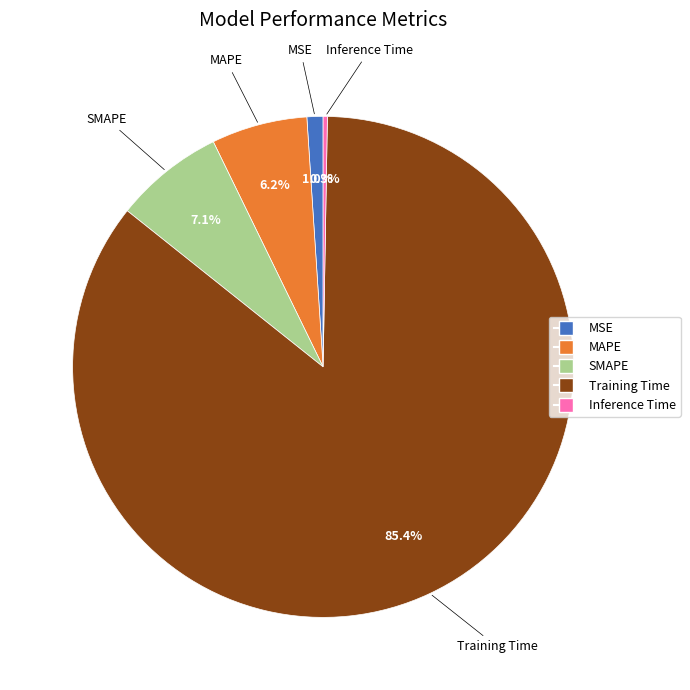

Do SMAPE and Training Time together represent more than half of the pie?

Yes